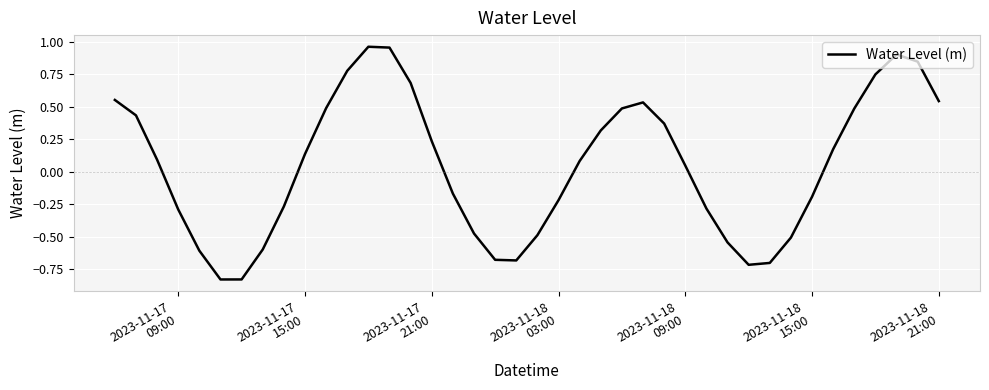

How many values are below zero?

18